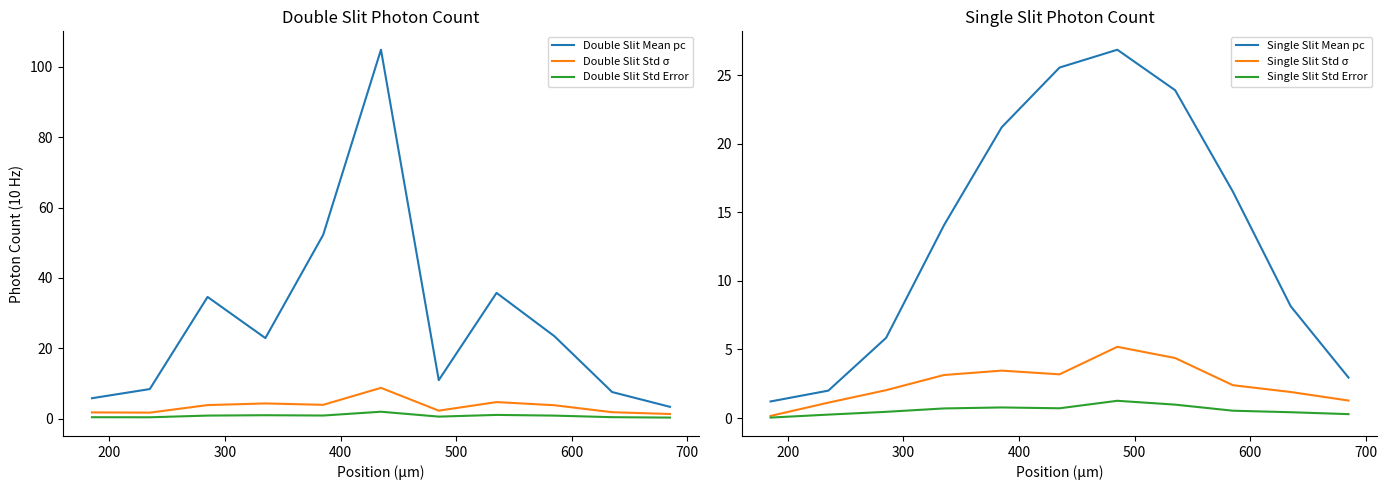

How many lines are shown in the chart?

6